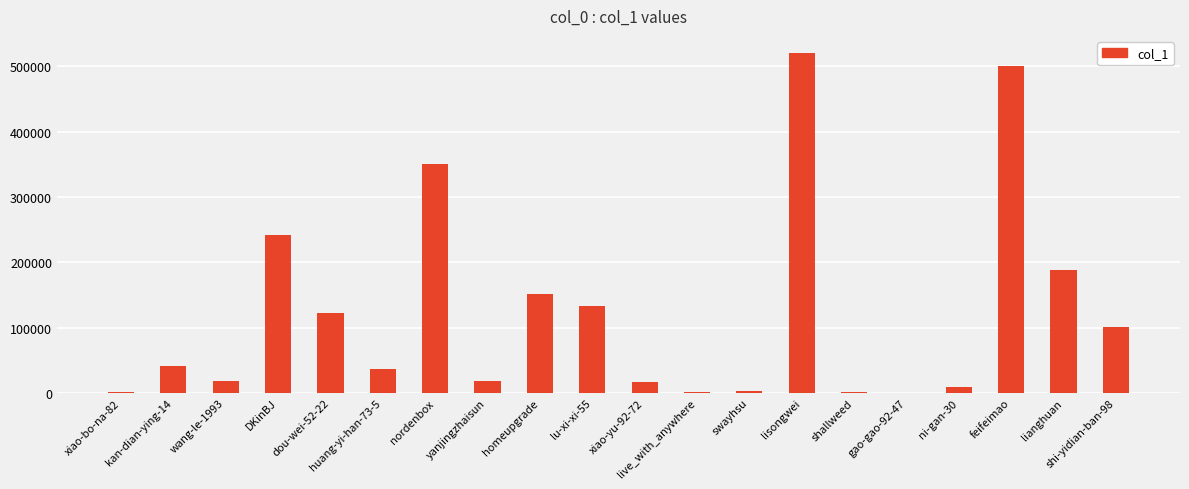

What is the greatest value displayed?

520727